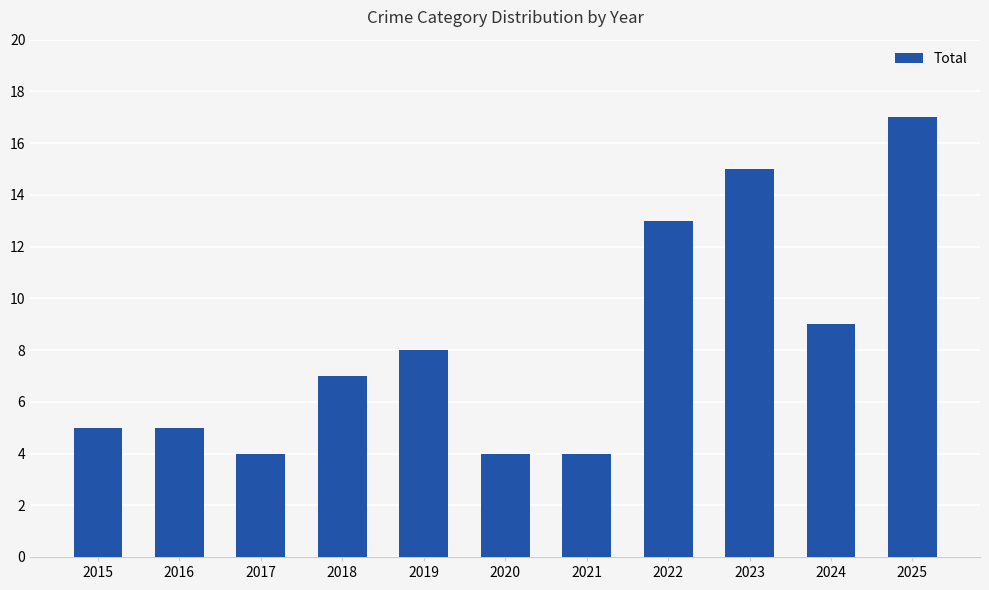

How many values are below 7?

5